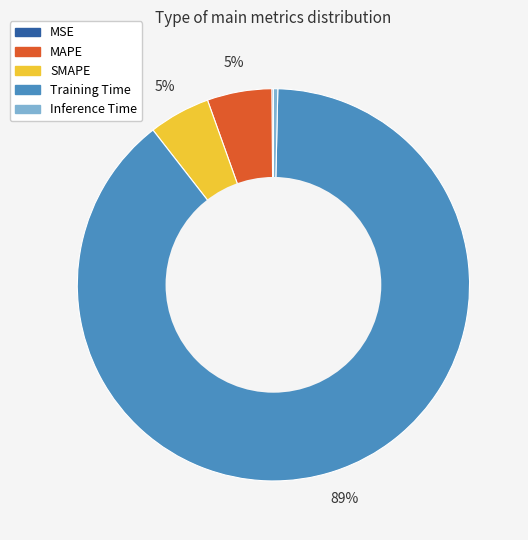

Combined, do MAPE and Training Time account for over 50%?

Yes